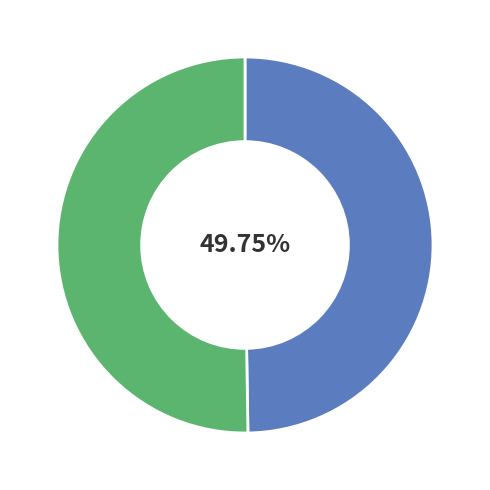

Is there any slice that represents more than half of the pie?

Yes